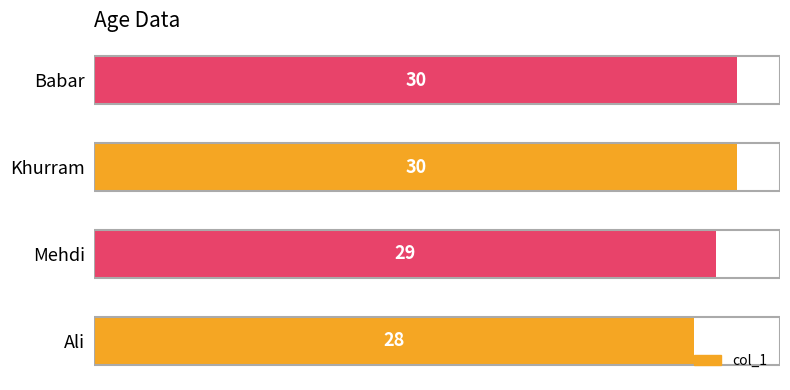

What is the average value?

29